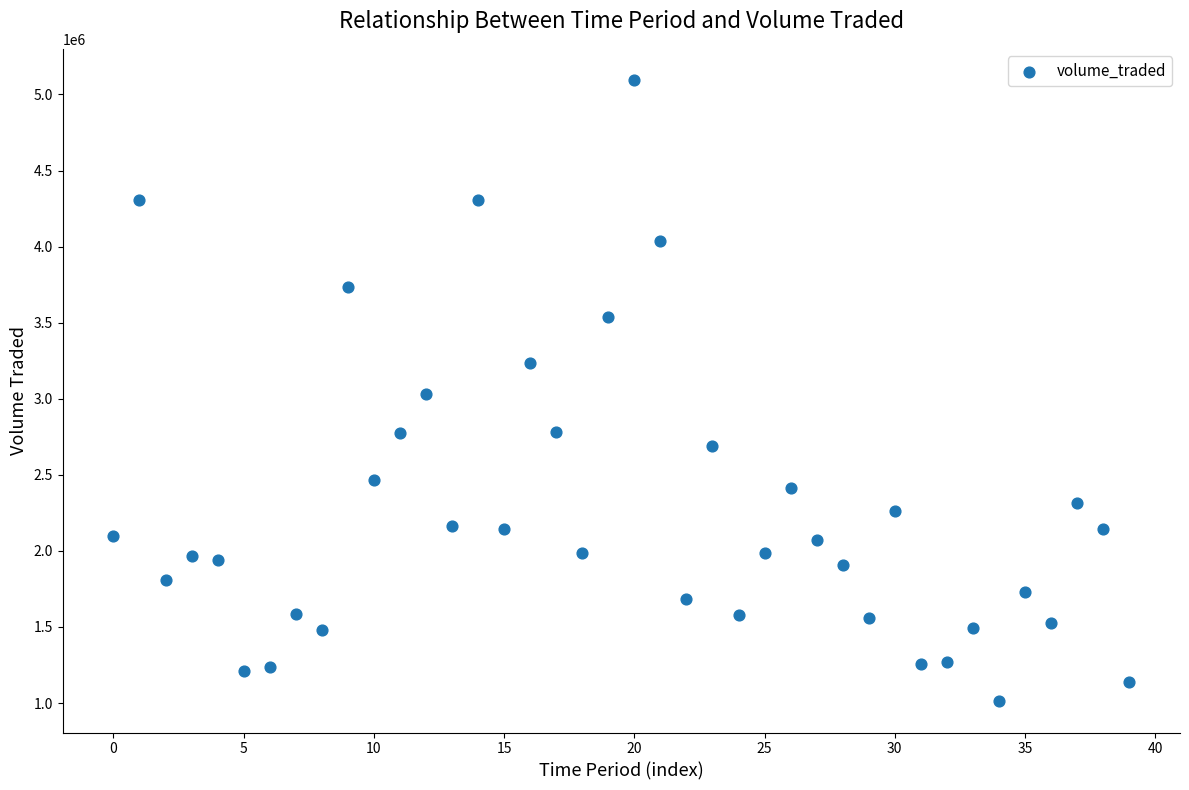

What is the range of Y values (max minus min)?

4085404.2